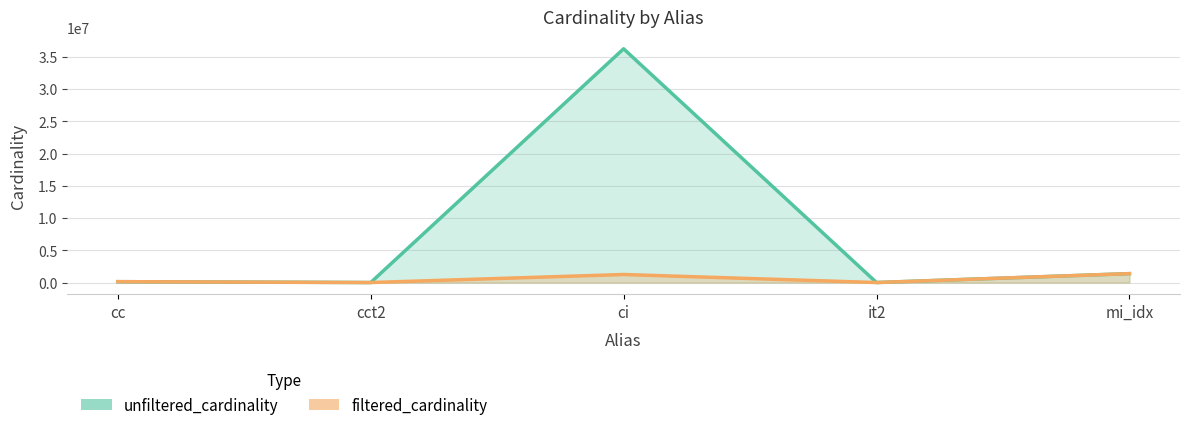

What are all the series names shown in the legend?

unfiltered_cardinality, filtered_cardinality